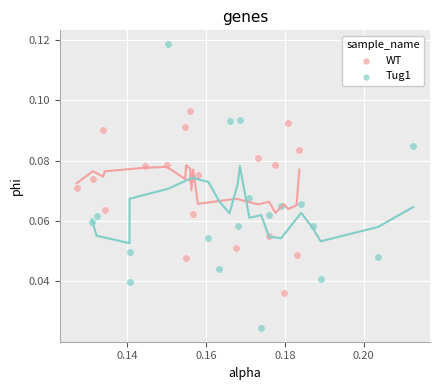

Which series contains the lowest Y value?

Tug1